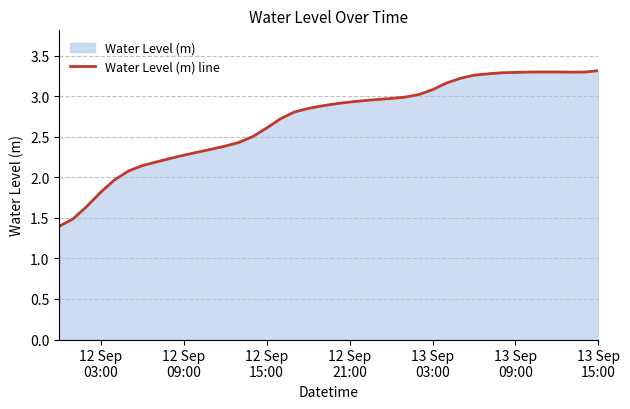

What is the minimum value shown in the chart?

1.4